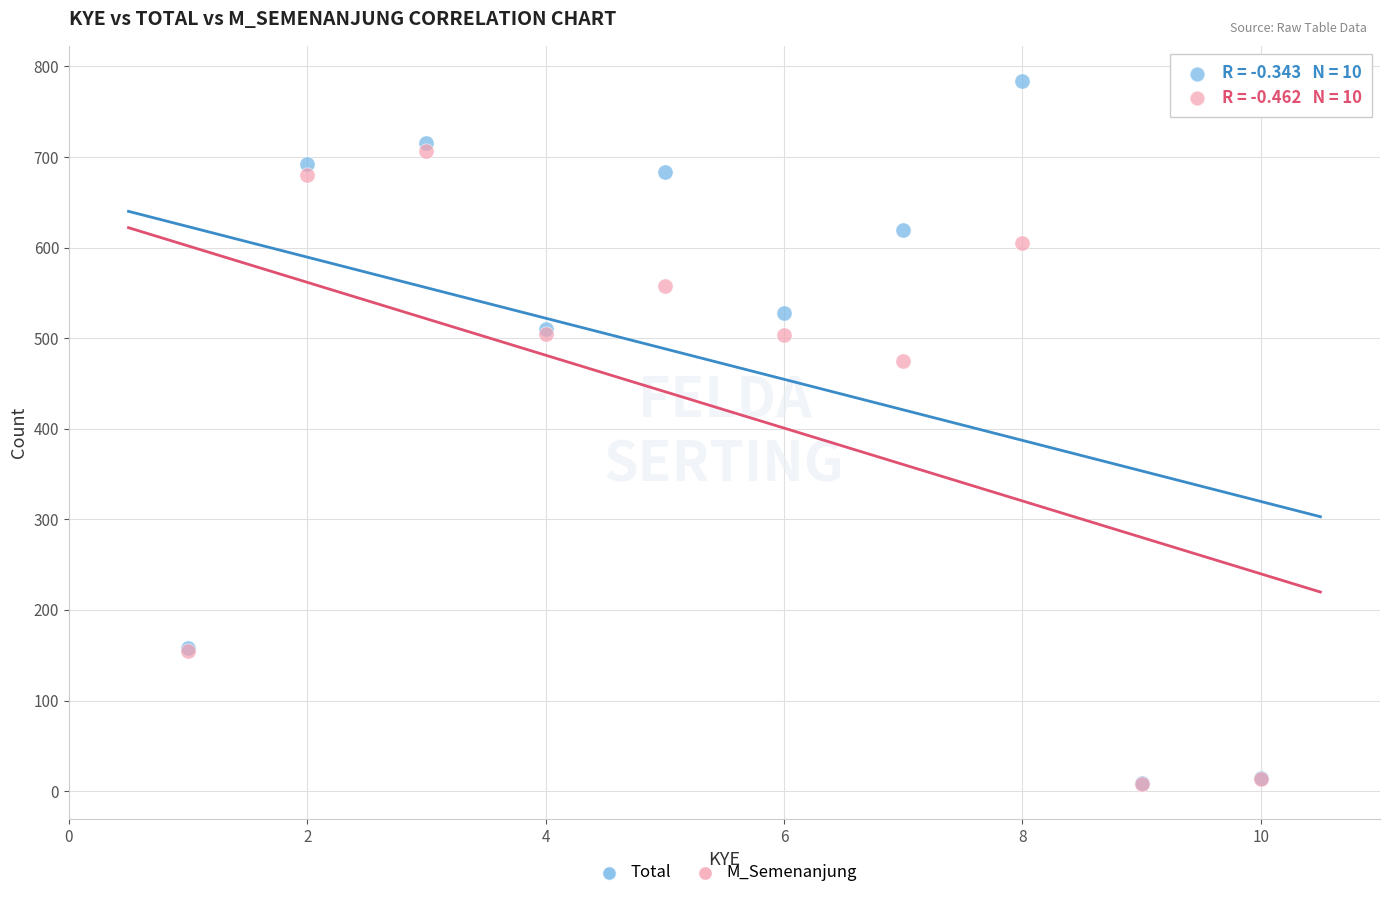

Across all series, what Y value is closest to 396?

475